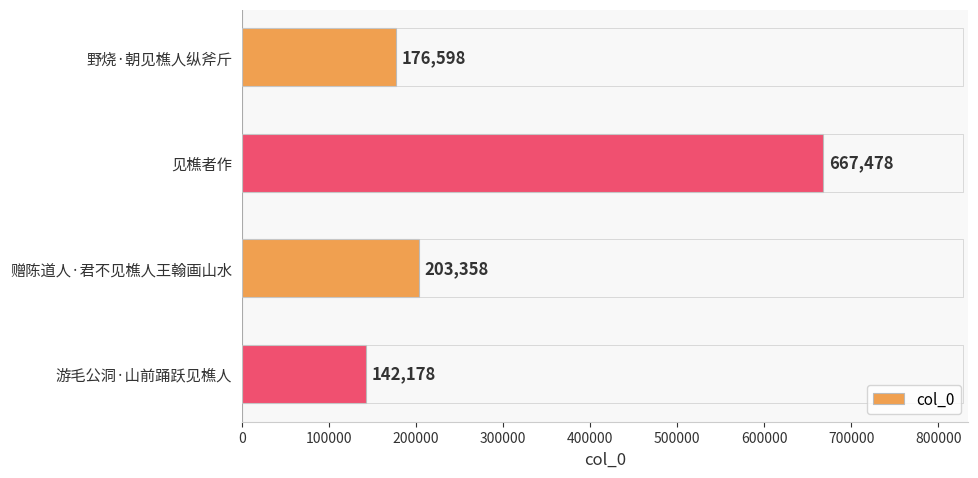

Which has a higher value, 赠陈道人·君不见樵人王翰画山水 or 野烧·朝见樵人纵斧斤?

赠陈道人·君不见樵人王翰画山水